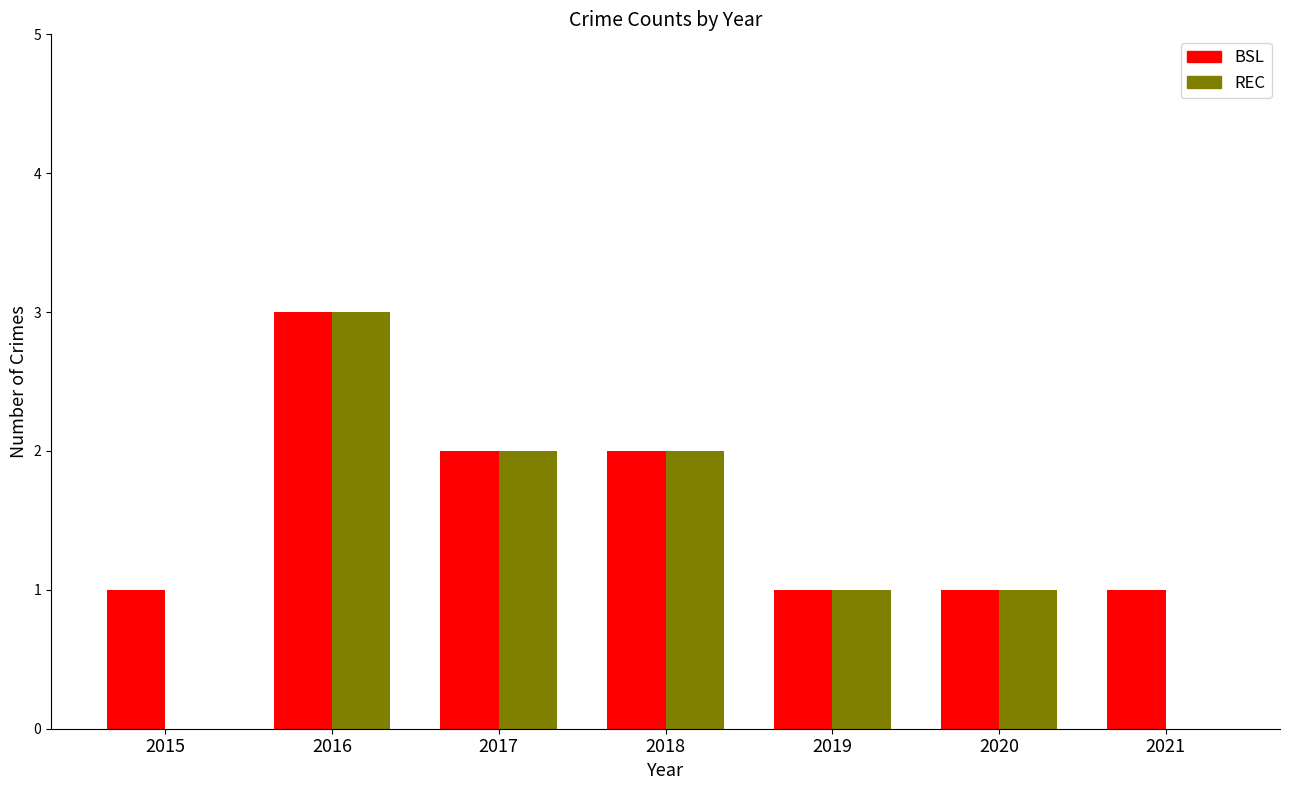

The REC series shows 3 at 2018. True or false?

False